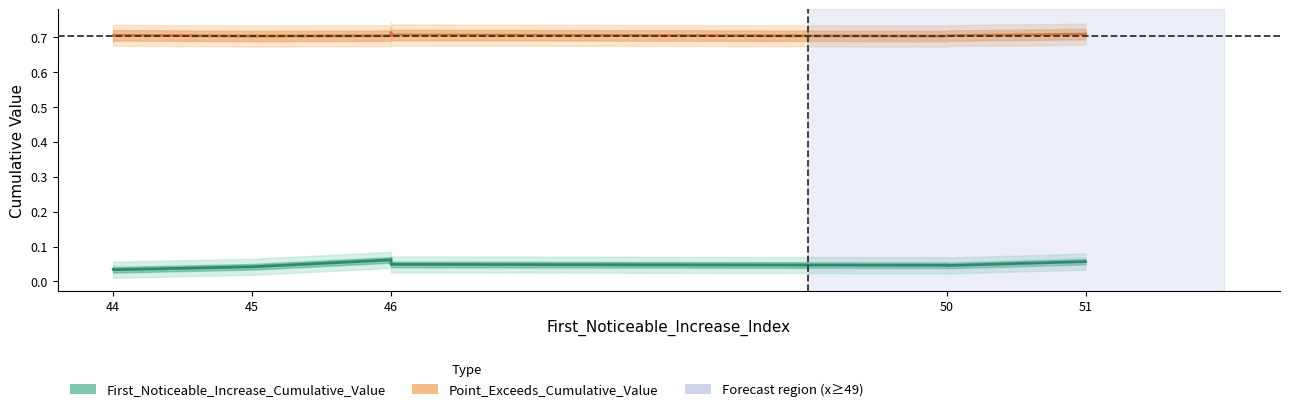

What is the difference between the highest and lowest values at 46?

0.6